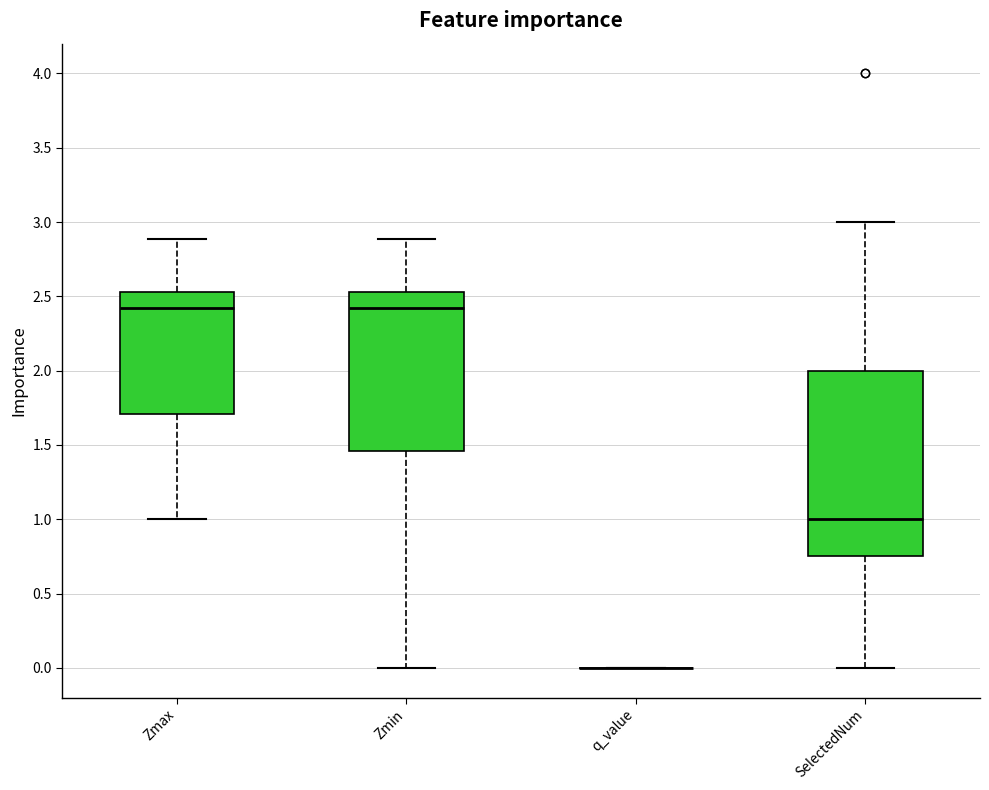

Reading left to right, read every box against the y-axis: the position of its median line, the range the box covers, and the ends of its whiskers. The values are not printed on the chart, so give them approximately, as read against the axis.

Zmax: median 2.40, box 1.70 to 2.55, whiskers 1.00 to 2.90
Zmin: median 2.40, box 1.45 to 2.55, whiskers 0.00 to 2.90
q_value: box collapsed to a line at 0.00, whiskers 0.00 to 0.00
SelectedNum: median 1.00, box 0.75 to 2.00, whiskers 0.00 to 3.00